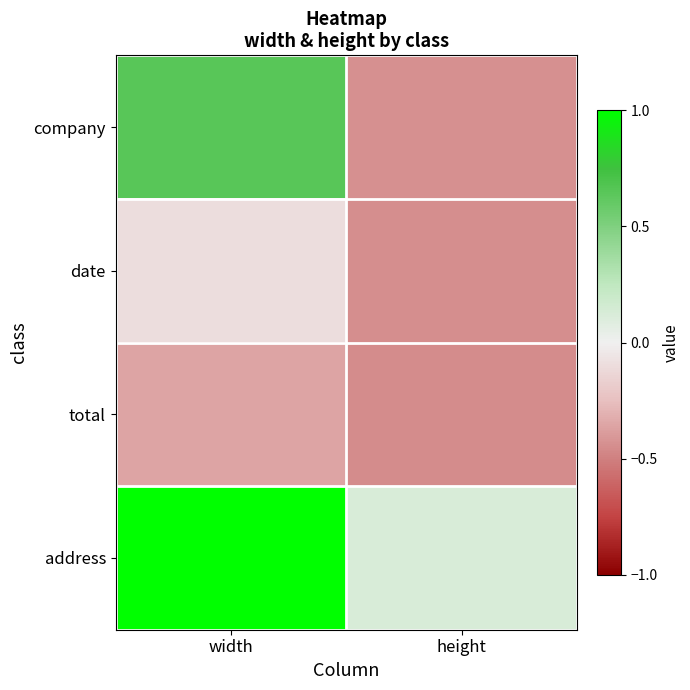

Rank the series at width from lowest to highest value.

total, date, company, address